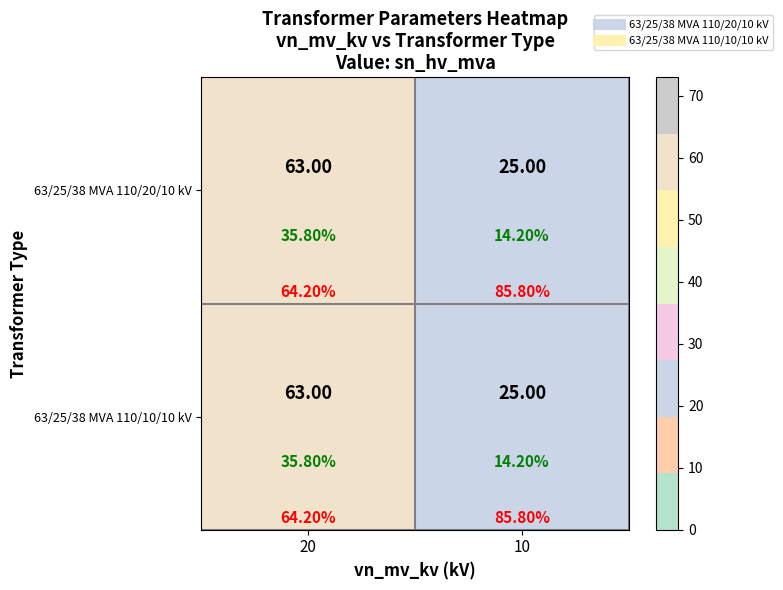

How many 63/25/38 MVA 110/10/10 kV values are between 25 and 63?

2